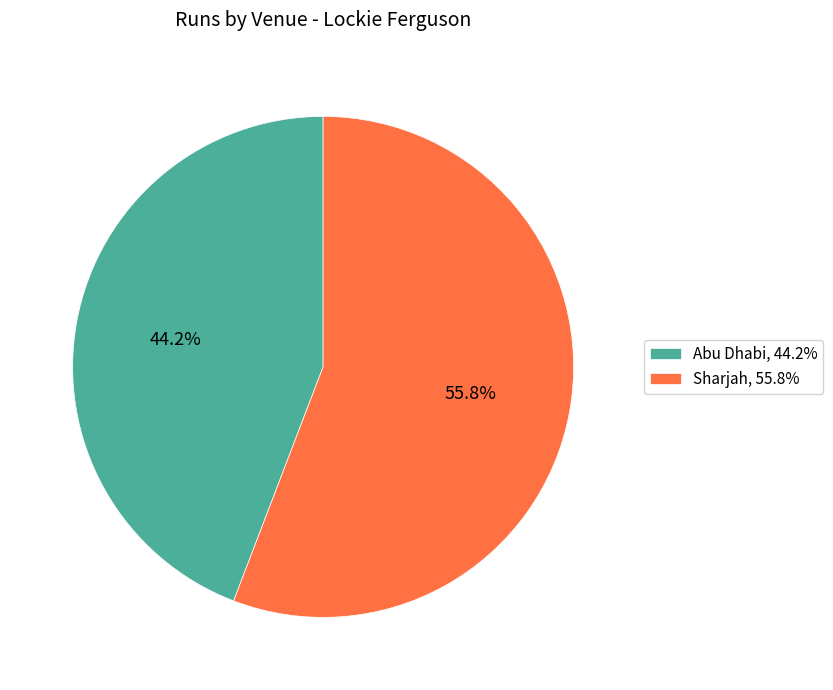

What percentage is the Abu Dhabi slice, to the nearest percent?

44%